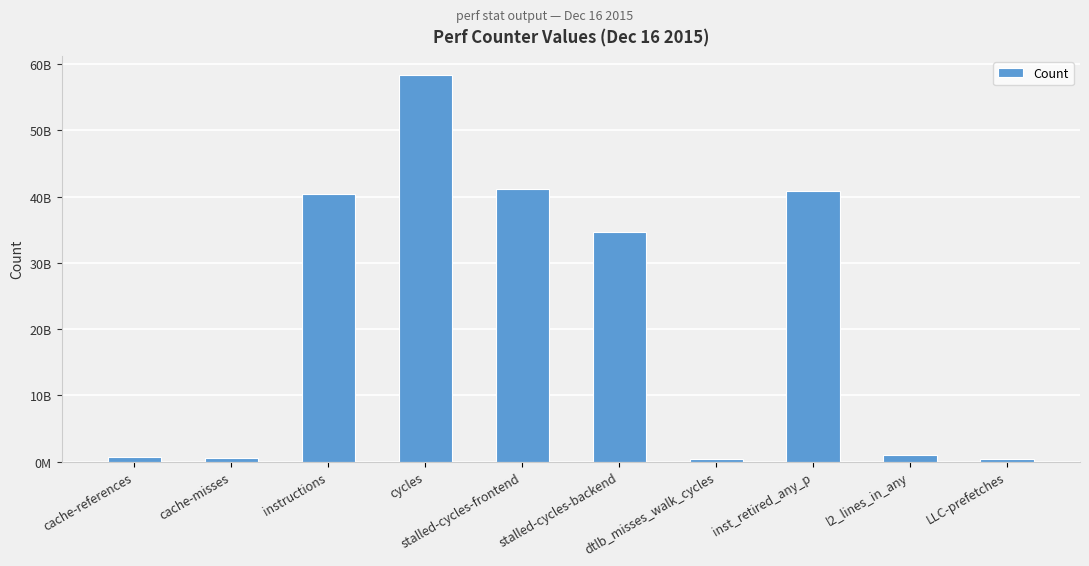

Which label corresponds to the largest value in the chart?

cycles